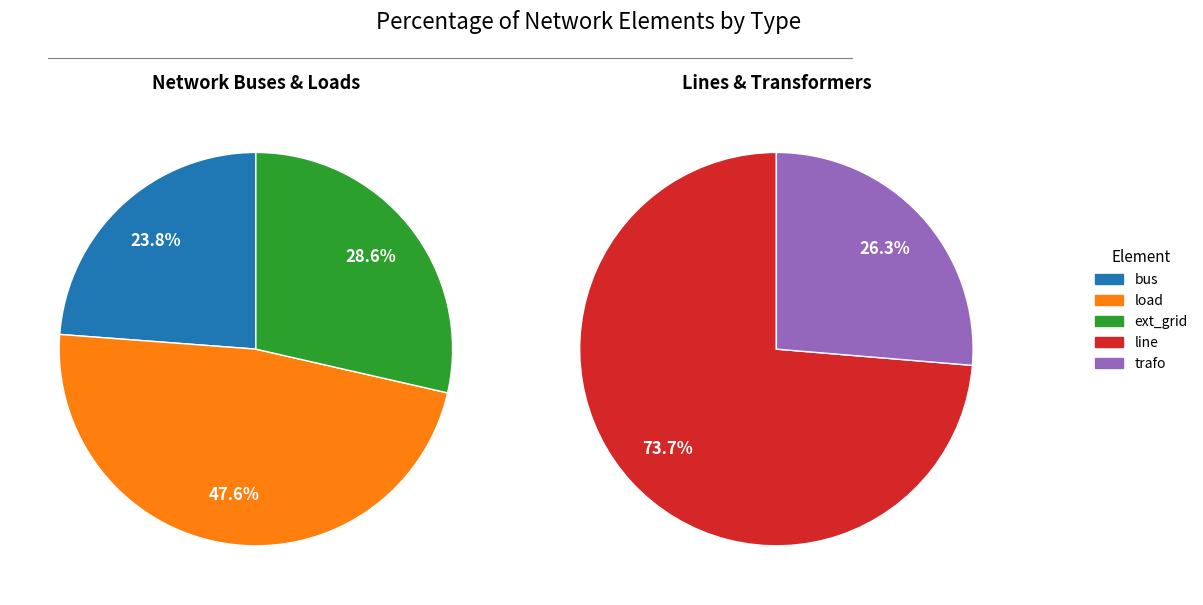

Does any single category account for the majority?

No